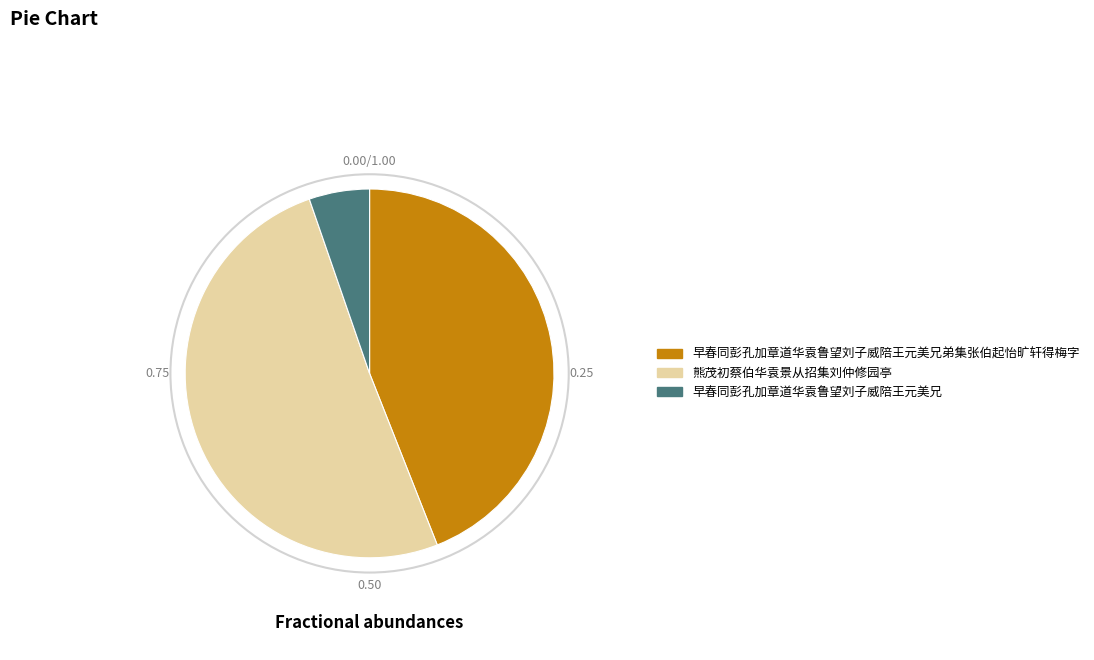

Which category accounts for the majority?

熊茂初蔡伯华袁景从招集刘仲修园亭